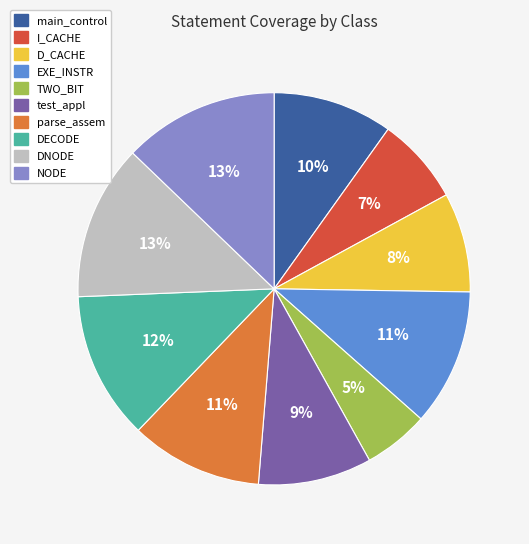

Does DNODE account for over 50% of the chart?

No